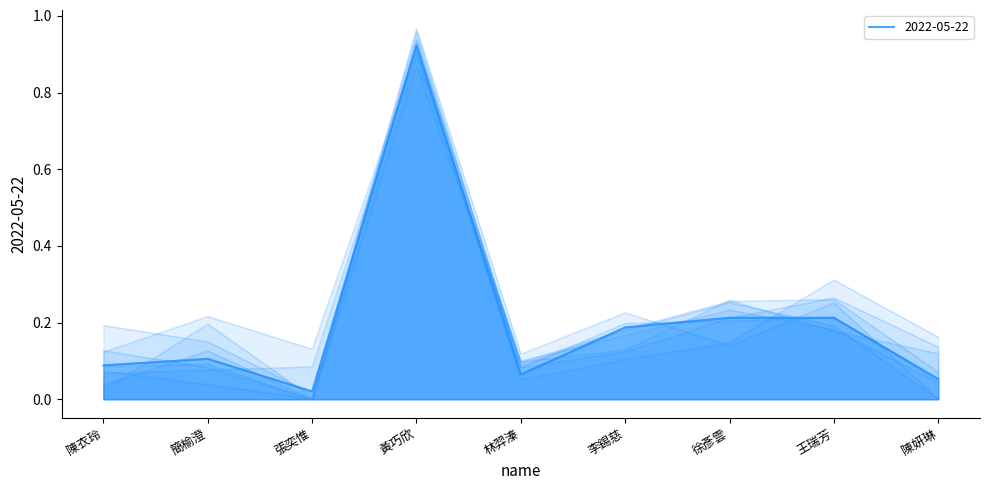

What is the approximate value at 簡榆澄?

0.1